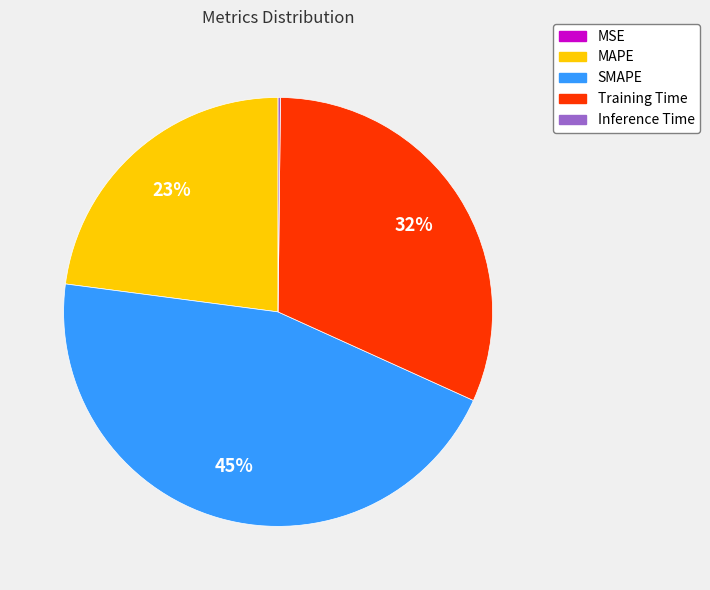

To the nearest percent, what is the difference between the largest and smallest slice percentages?

45%